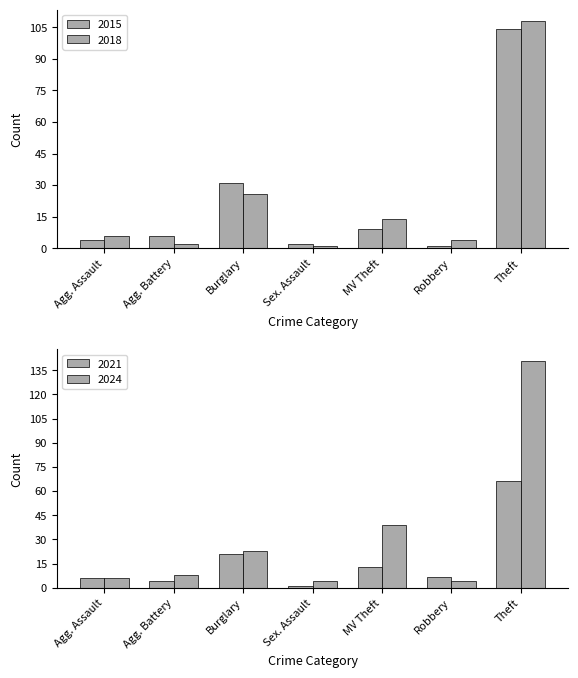

What is the maximum value shown in the chart?

141